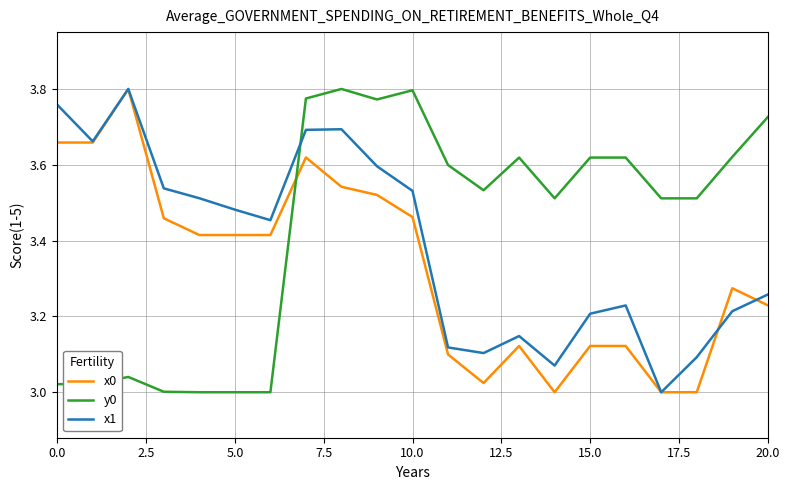

Which series ends up on top after the final intersection of x1 and y0?

y0